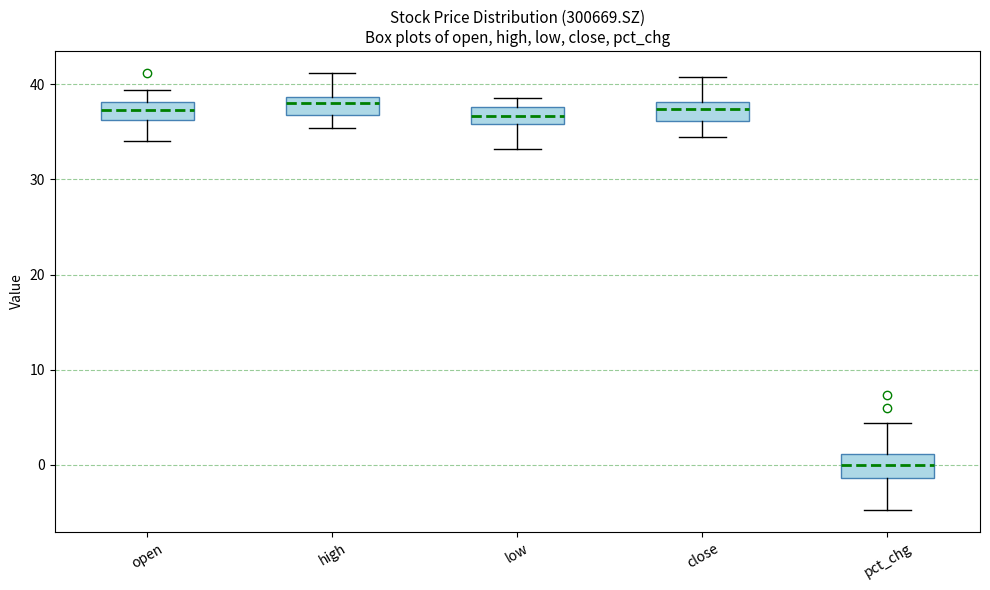

Which box has the lowest median line?

pct_chg